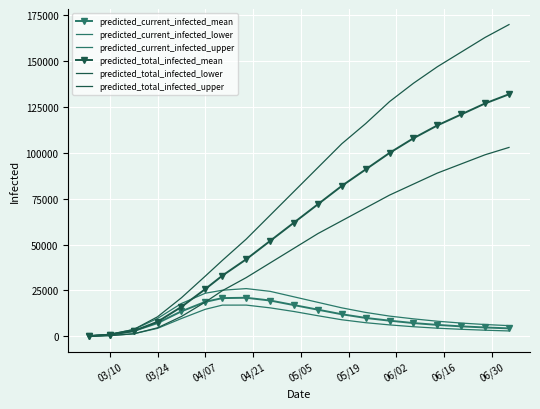

True or false: predicted_current_infected_upper has more than 0 points higher than both neighbors.

True